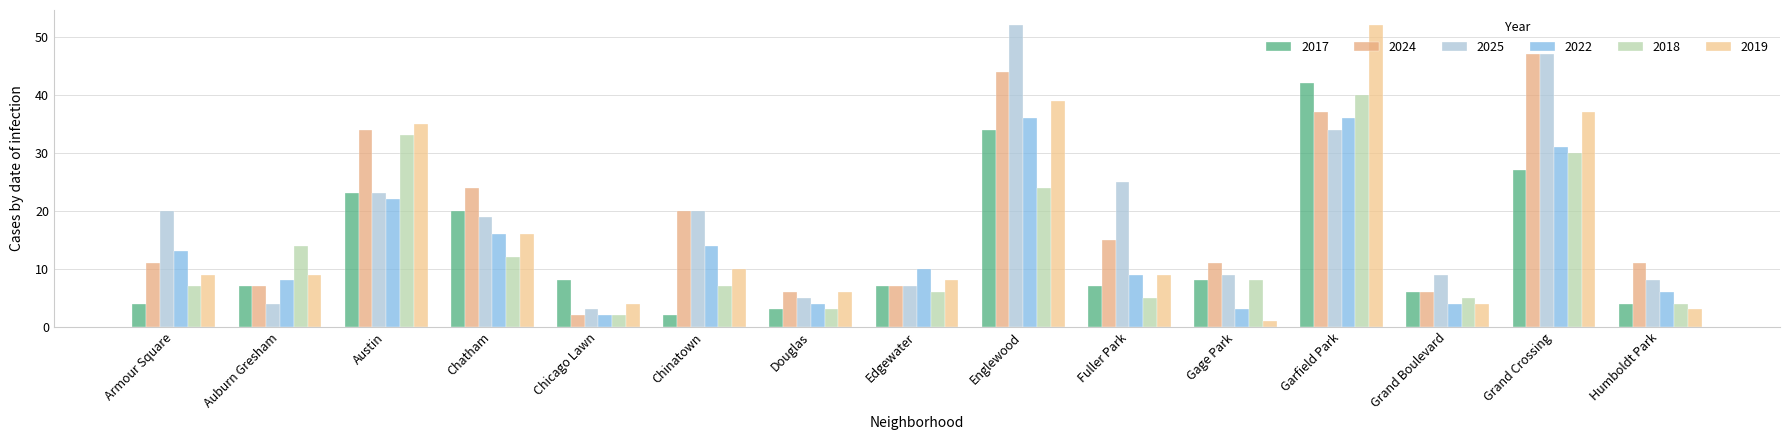

Is it true that 2024 equals 20 at Chinatown?

True